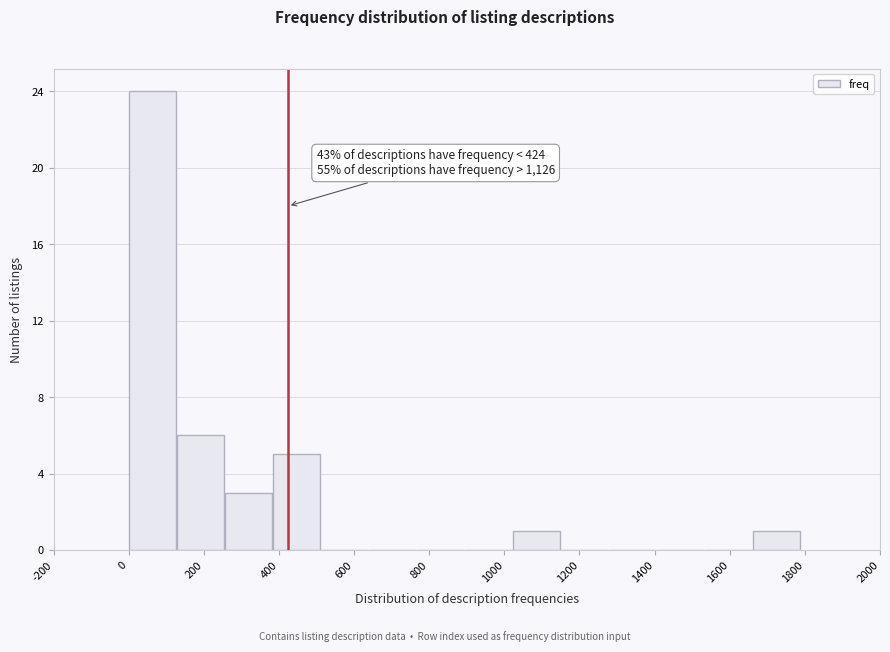

Which range on the x-axis has the tallest bar?

0 to 120